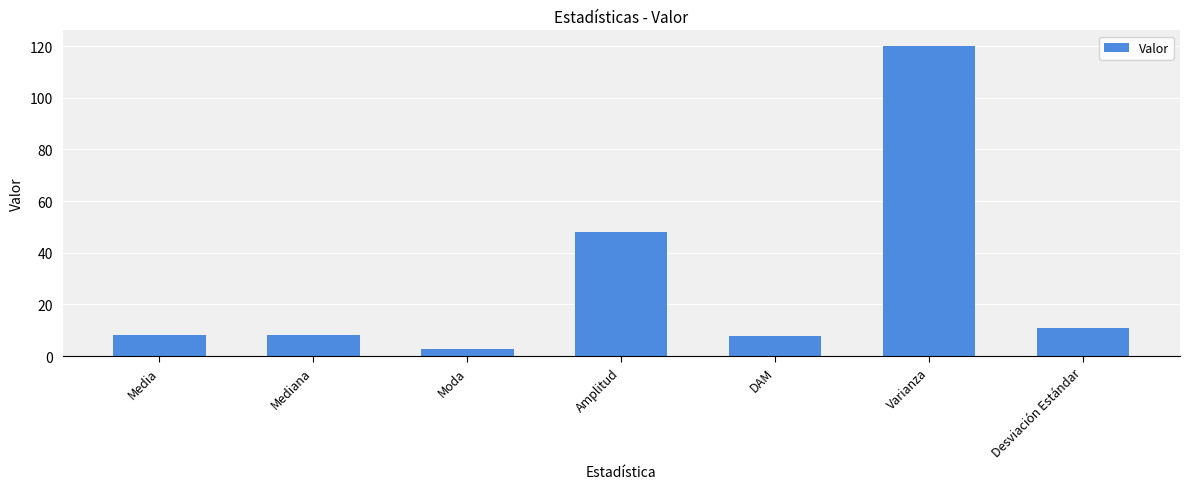

The chart shows a value of 3.6 at Media. True or false?

False